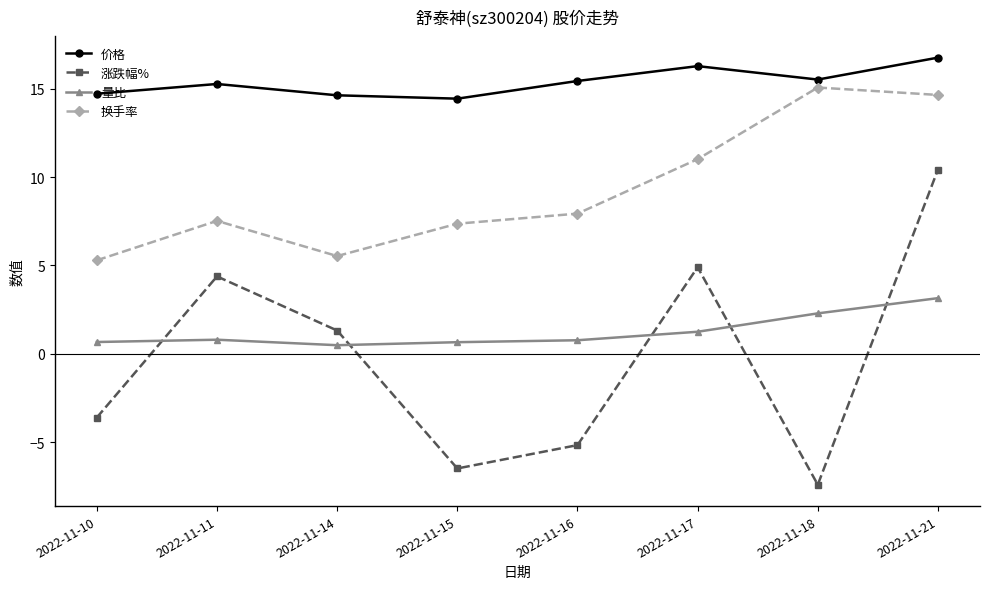

The 涨跌幅% series shows 4.9 at 2022-11-17. True or false?

True